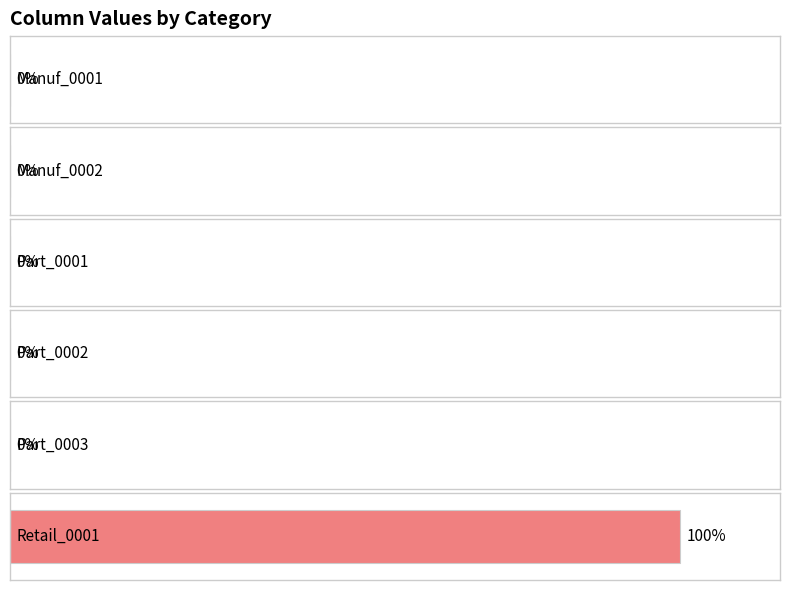

Rank the series by their maximum value, from highest to lowest.

Retail_0001, Manuf_0001, Manuf_0002, Part_0001, Part_0002, Part_0003